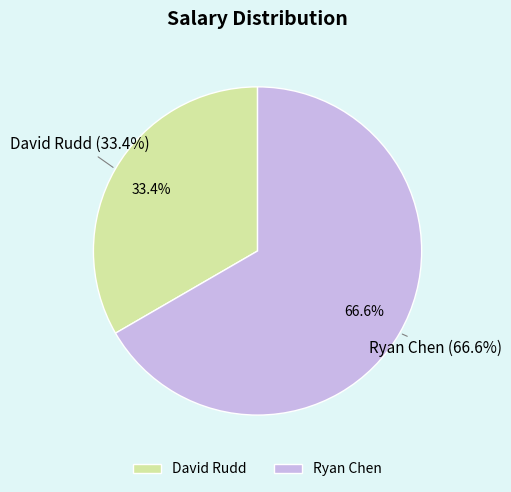

Approximately how many times larger is the value at David Rudd compared to Ryan Chen?

0.5